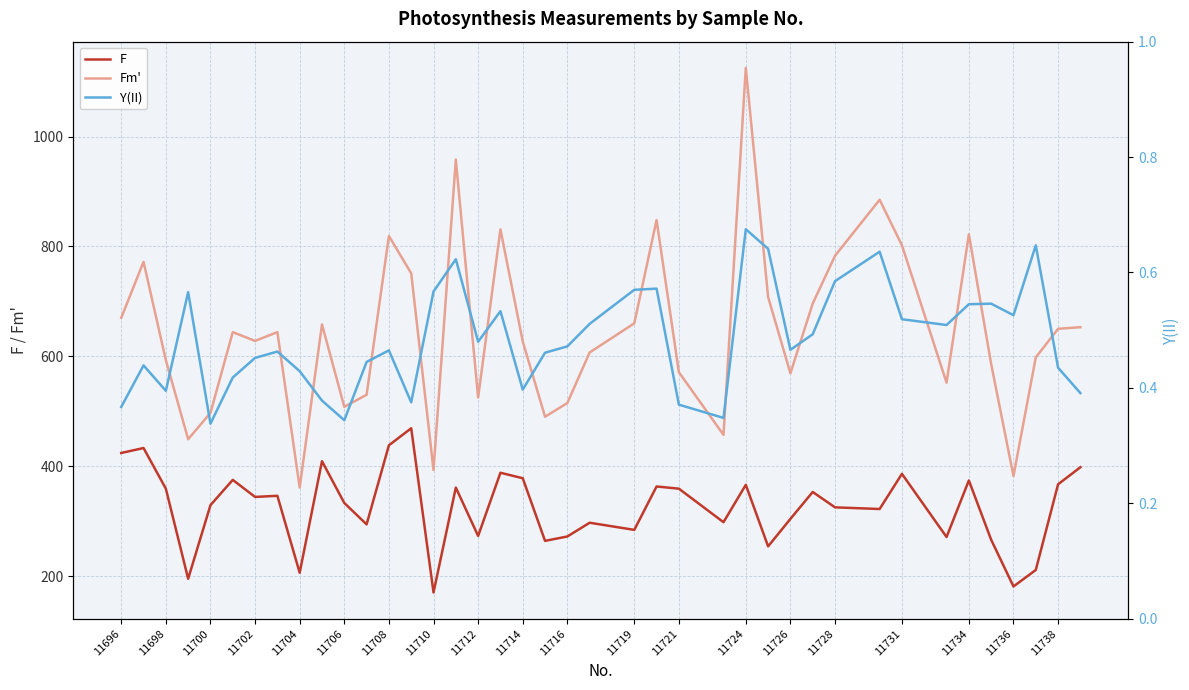

What is the difference between the maximum and second lowest values in the Y(II) series?

0.3